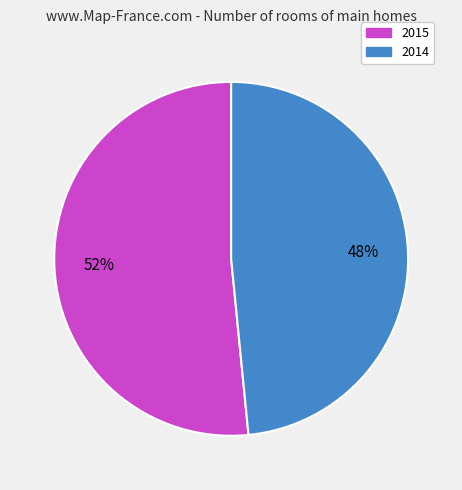

How many slices are in this pie chart?

2